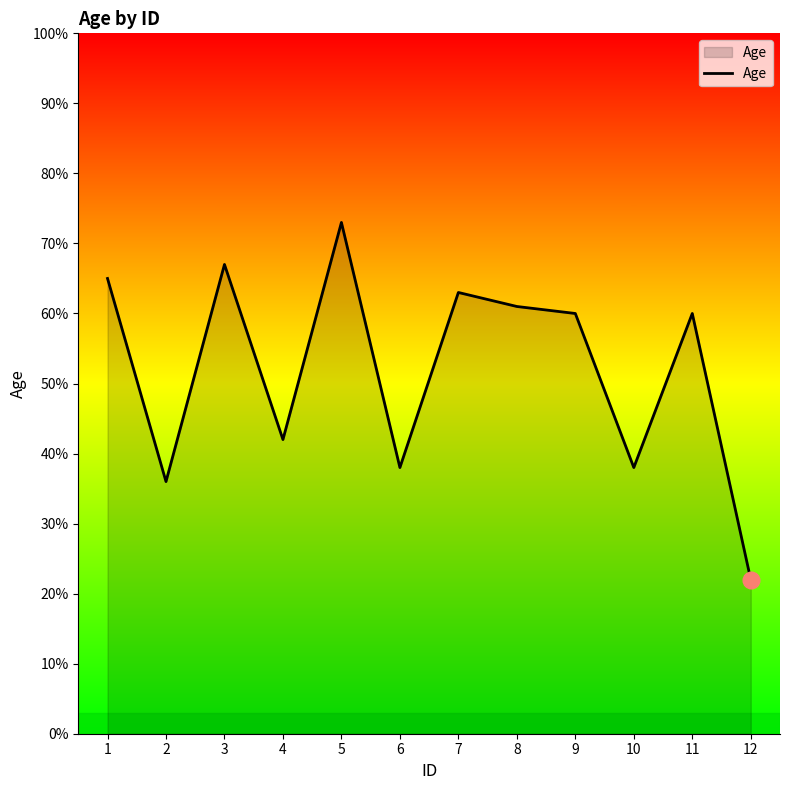

The value at 1 is 40. True or false?

False